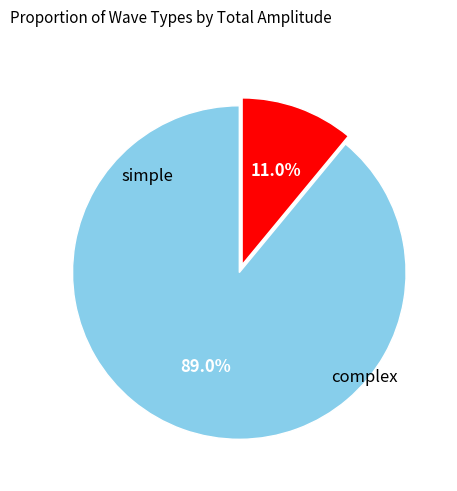

Is there a majority slice in this chart?

Yes